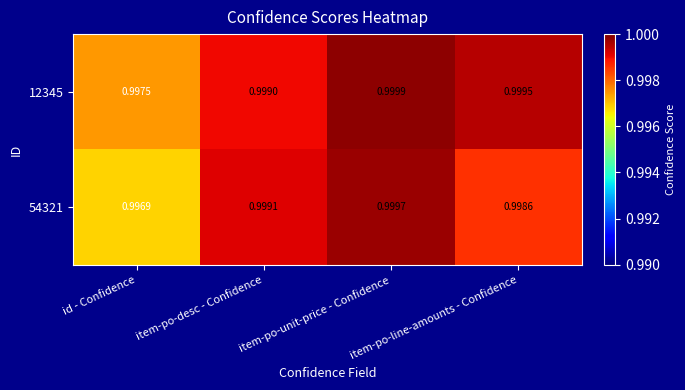

Which category has the lowest value across all series?

id - Confidence